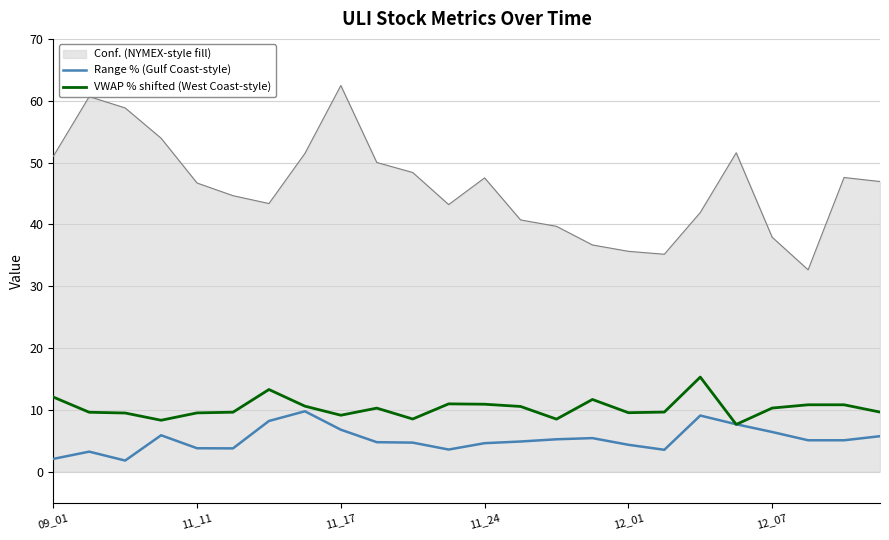

True or false: Conf. (NYMEX-style fill) and Range % (Gulf Coast-style) intersect in this chart.

False